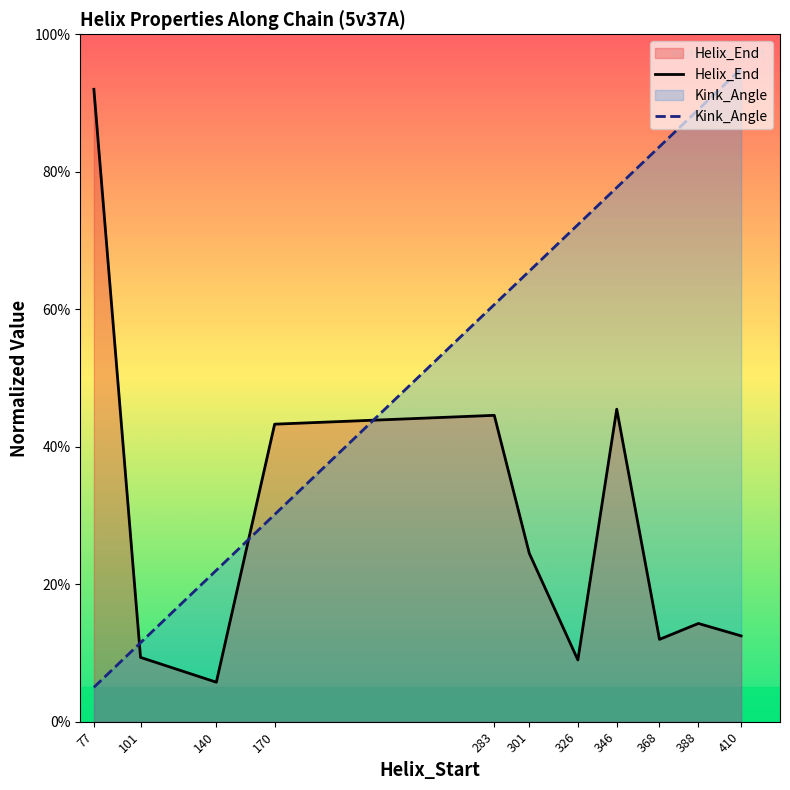

Rank the series by their average value, from highest to lowest.

Kink_Angle, Helix_End